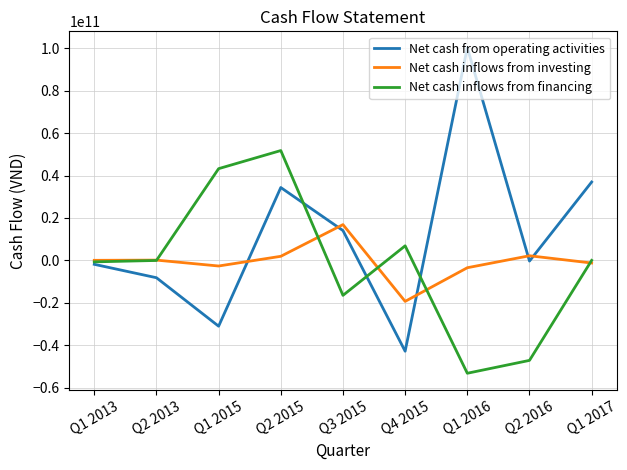

Is this an area chart (filled region under the line)?

No